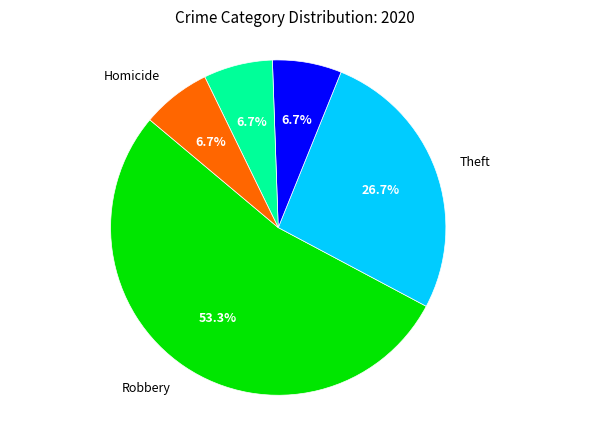

How many segments does this pie chart have?

5